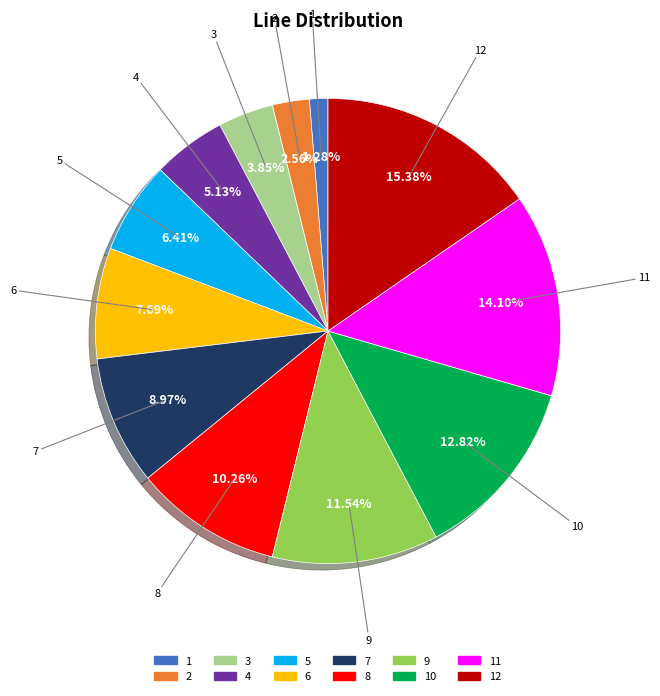

True or false: 6 accounts for 8% of the total.

True